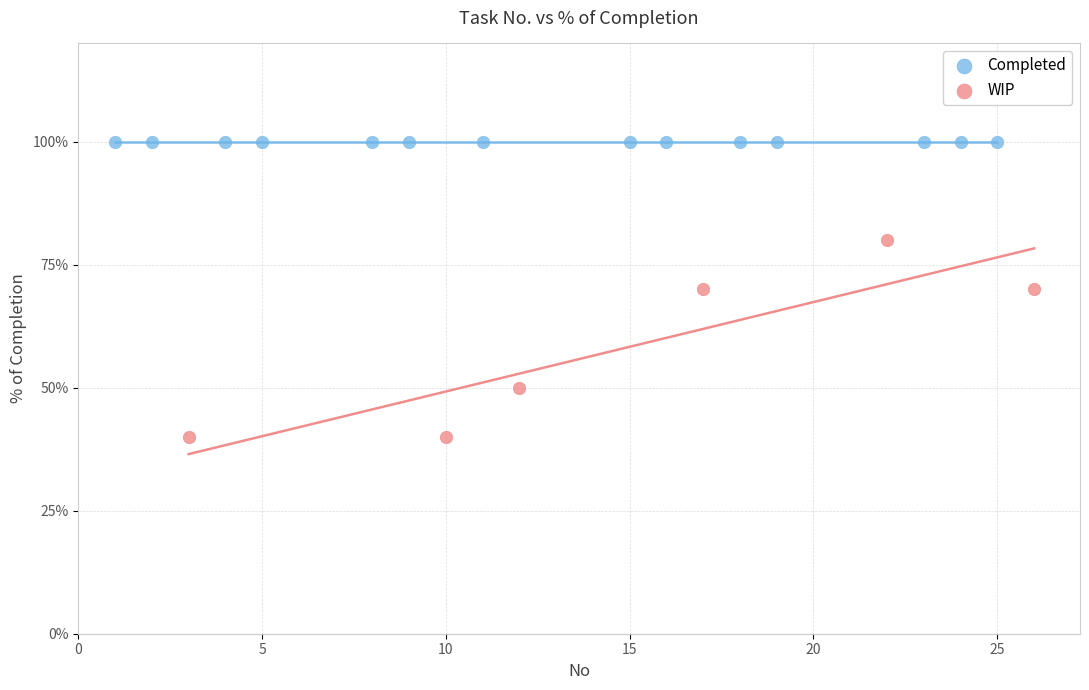

What are all the series names shown in the legend?

Completed, WIP